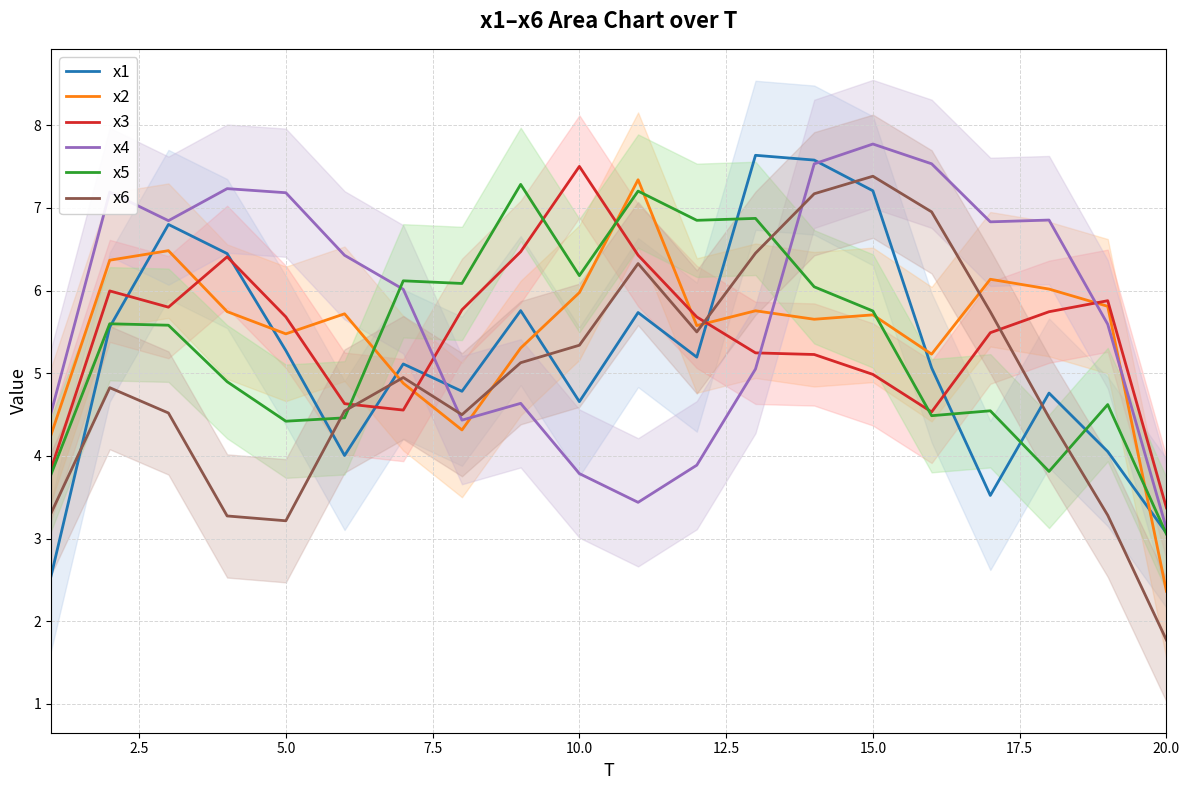

True or false: x4 and x2 cross at least once.

True